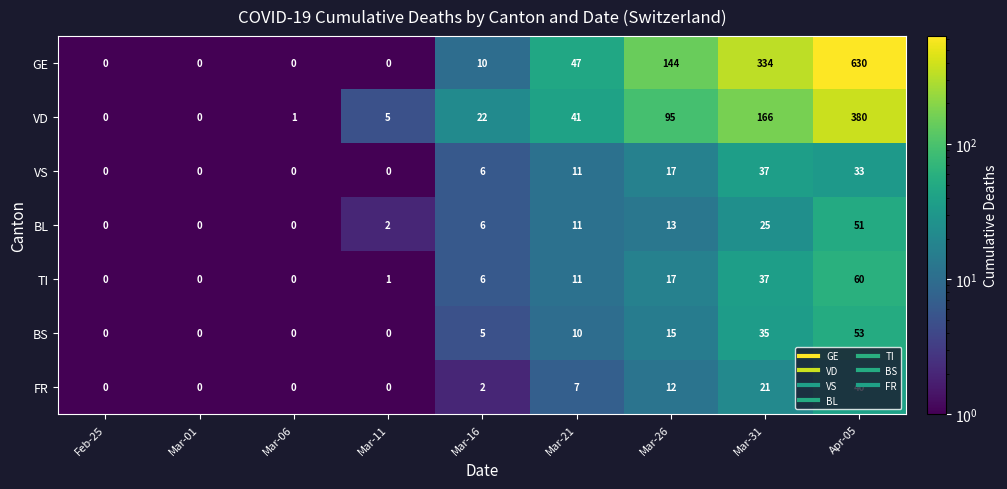

Is it true that BS equals 0 at Feb-25?

True